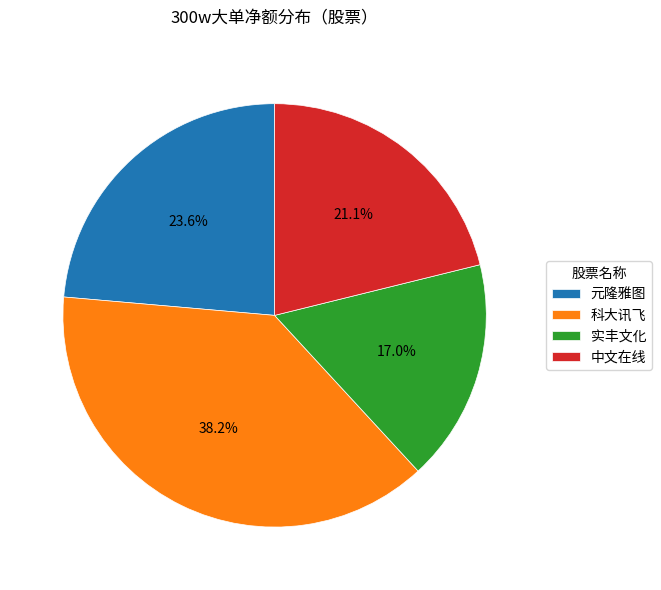

To the nearest percent, what is the difference between the 中文在线 and 实丰文化 slice percentages?

4%